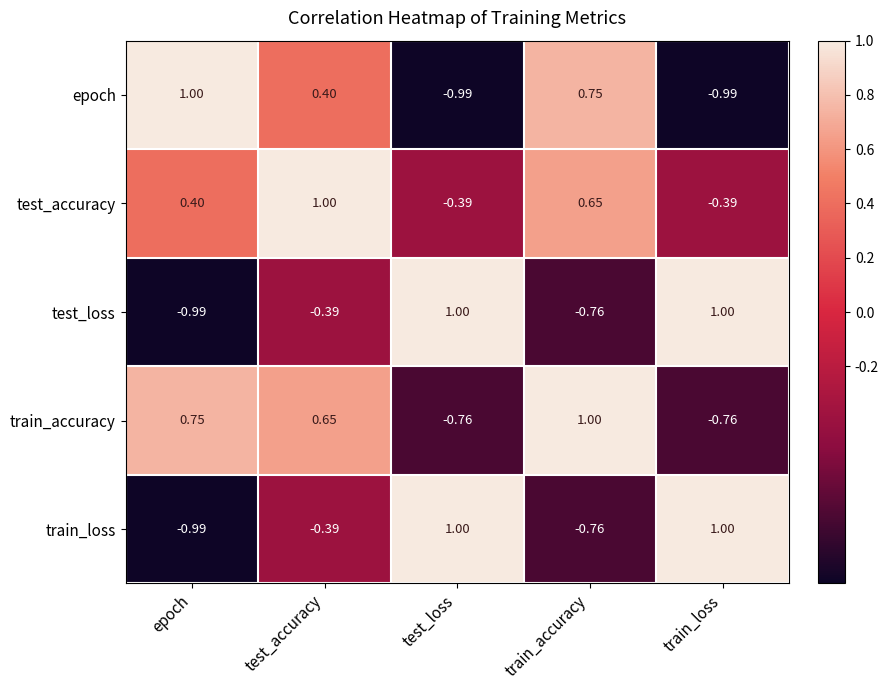

Between test_accuracy and test_loss, which series saw the biggest shift?

train_accuracy